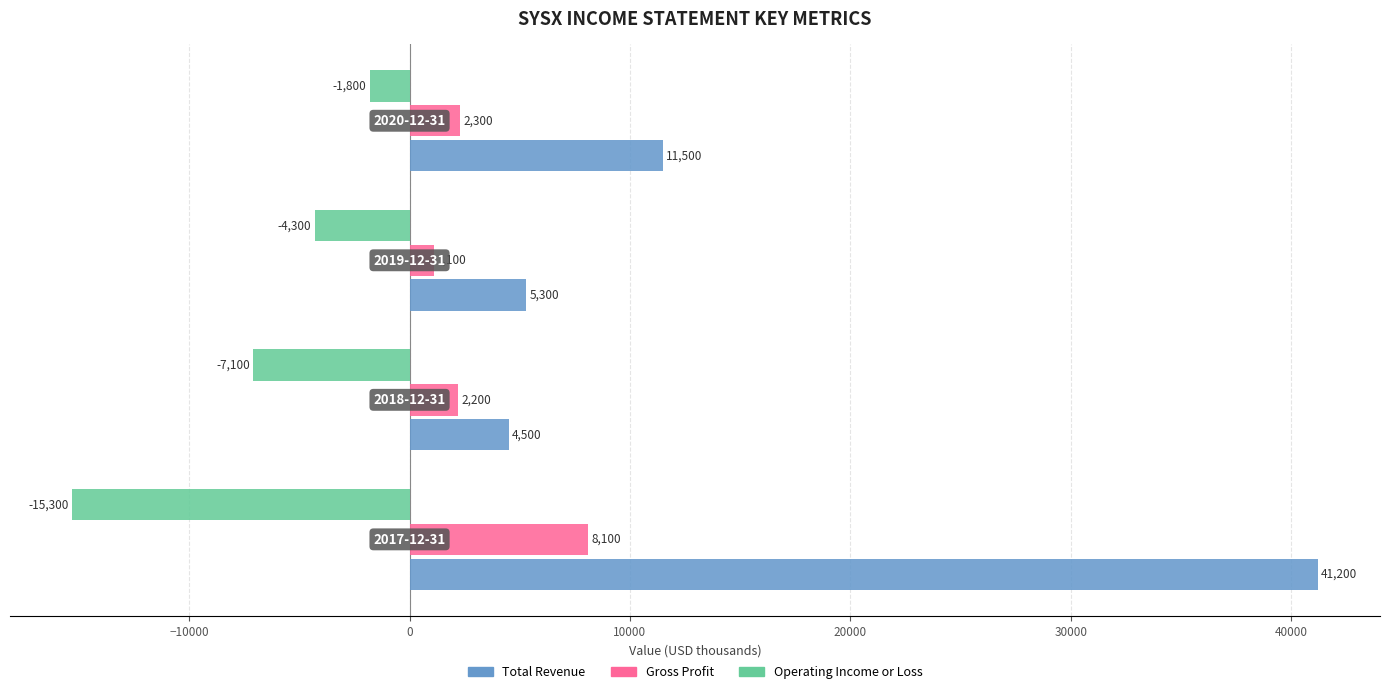

What is the maximum value for Operating Income or Loss?

-1800